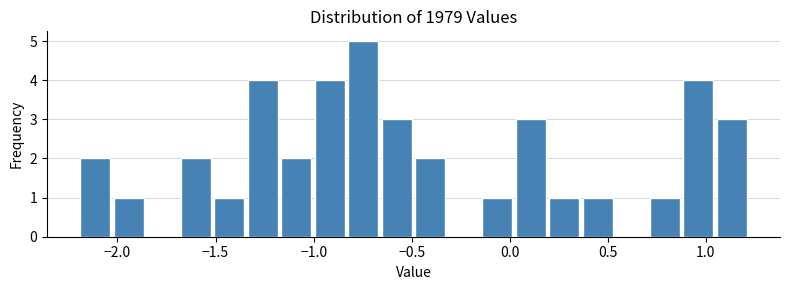

Read against the x-axis, roughly where is the centre of the tallest bar?

-0.75